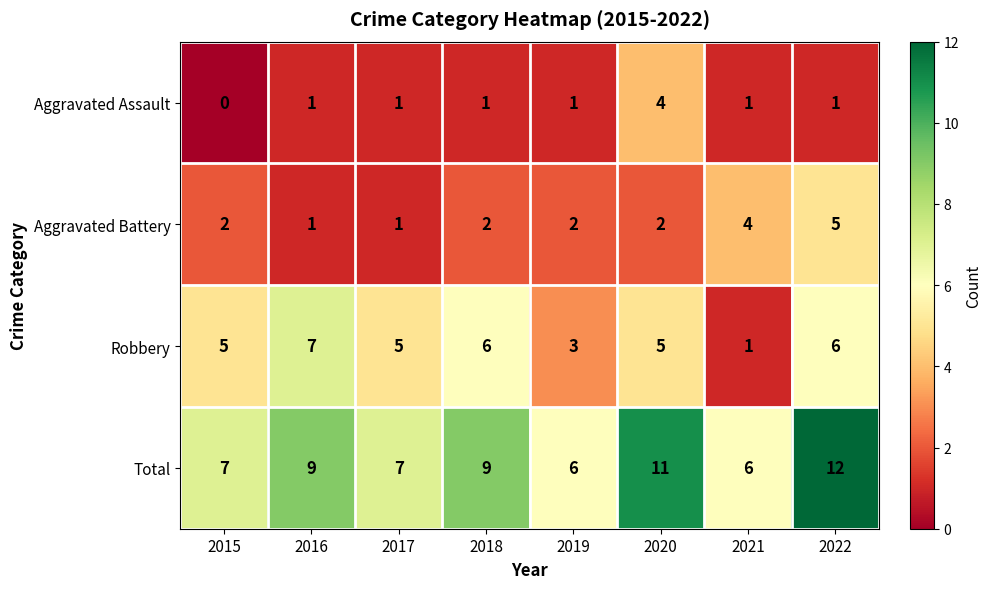

At 2020, list the series in order from largest to smallest.

Total, Robbery, Aggravated Assault, Aggravated Battery